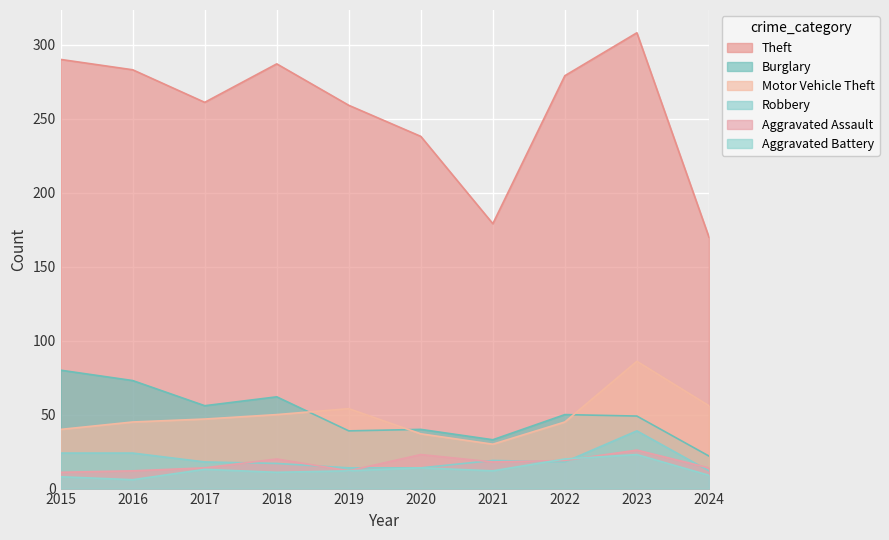

Is the value of Robbery at 2018 greater than the value of Aggravated Assault at 2019?

Yes